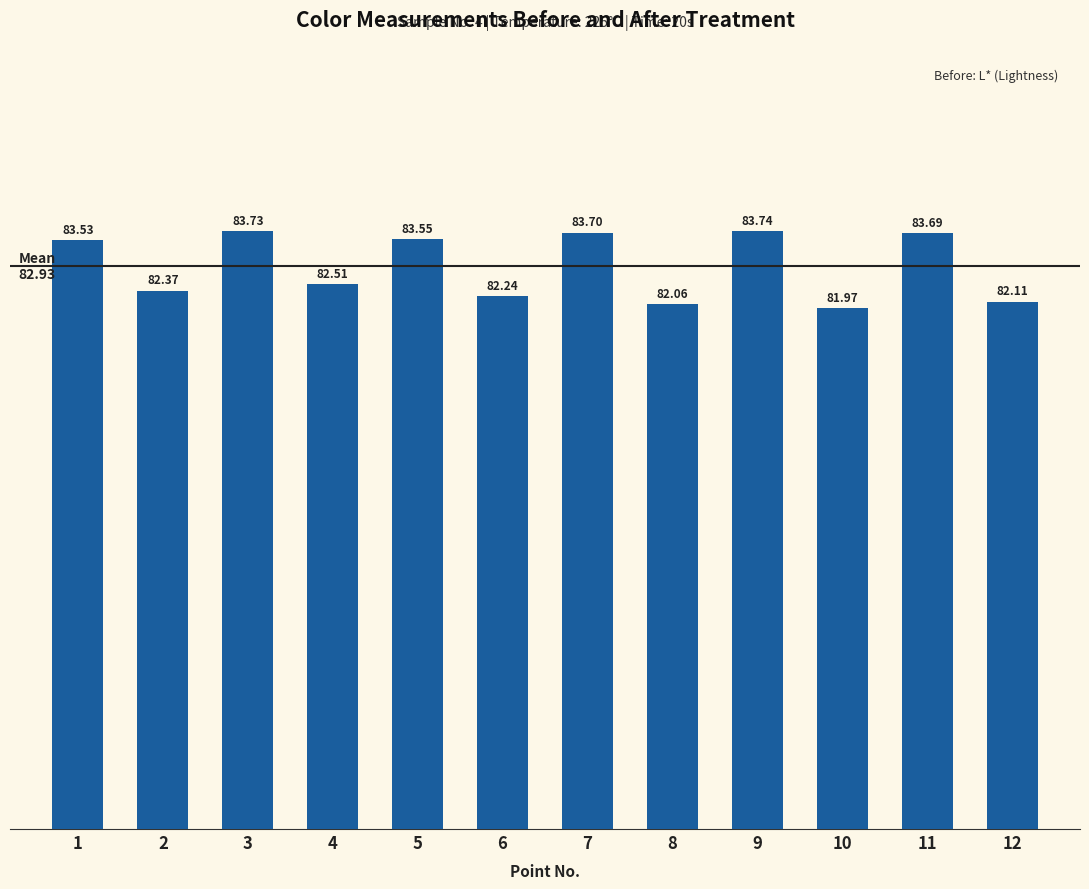

At which category does the chart reach its minimum across all series?

10